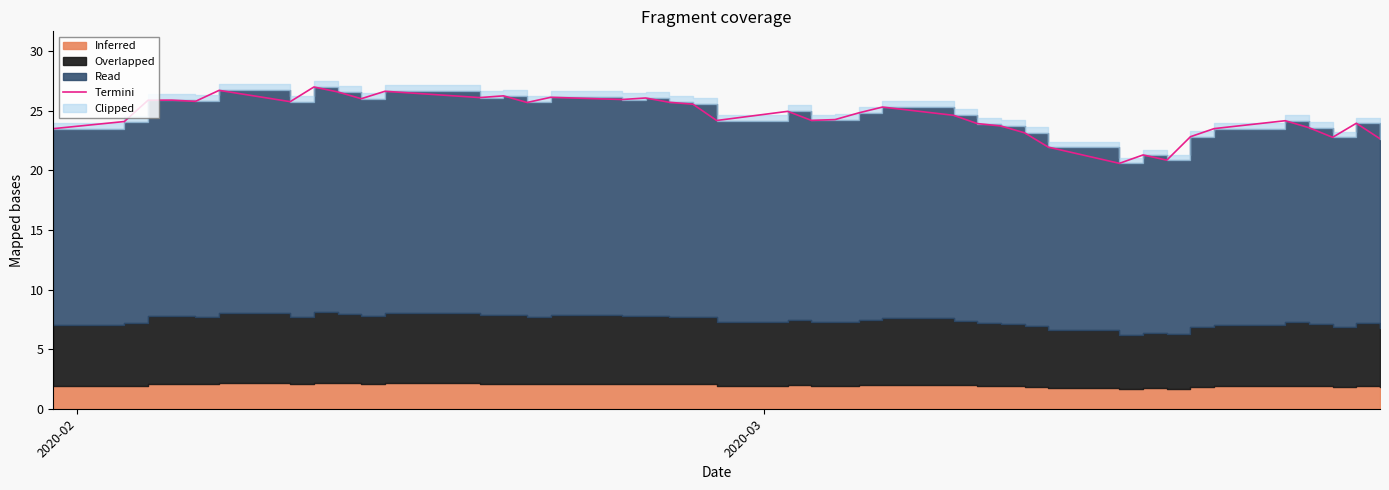

Does the chart have visible grid lines?

No